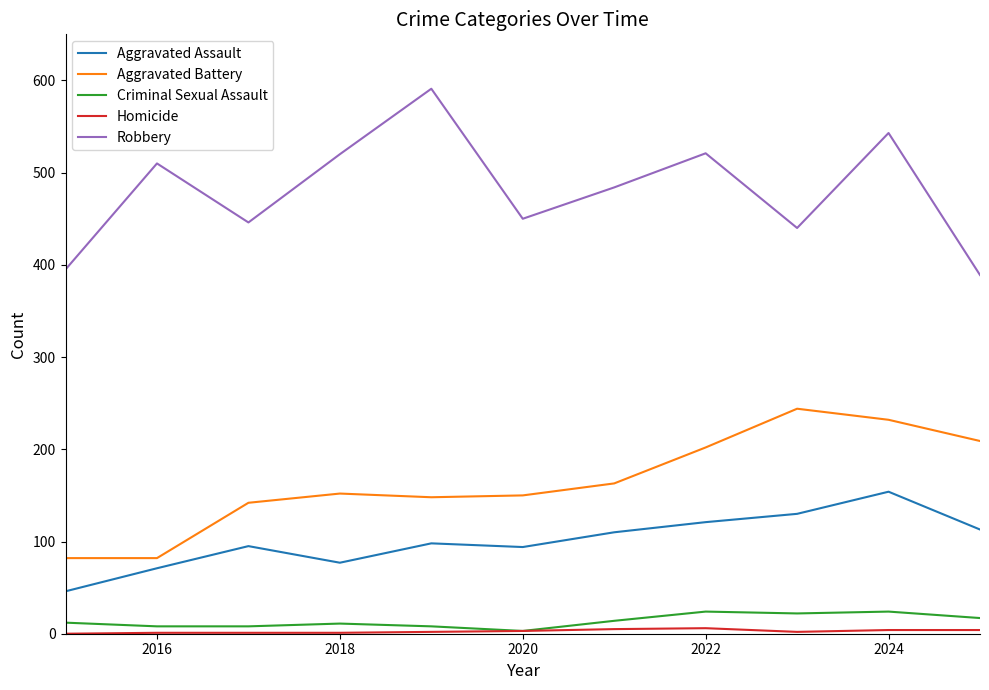

Which series has the widest spread of values?

Robbery